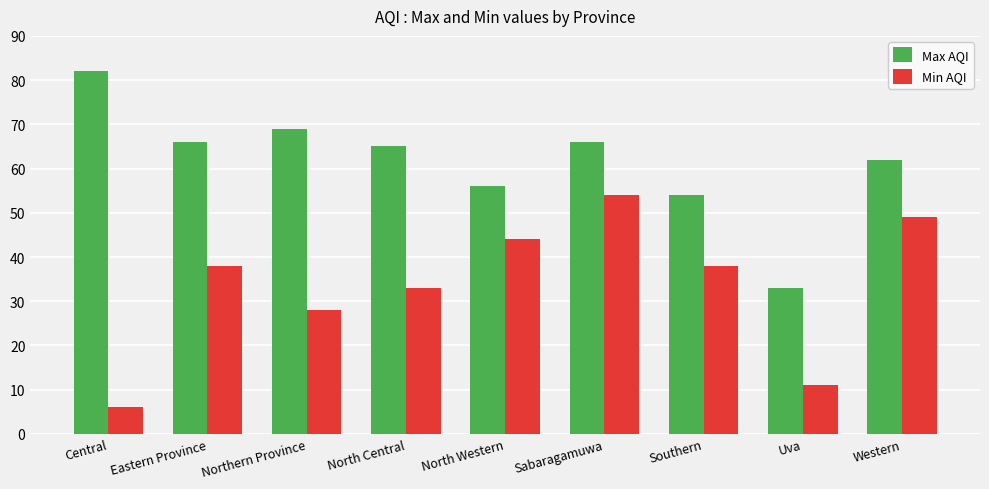

How many data points in Max AQI are less than 65?

4